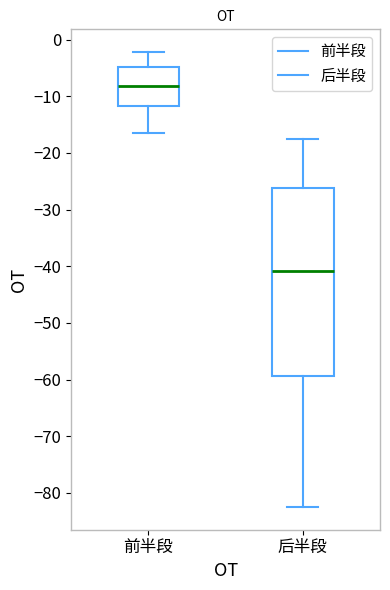

Reading left to right, transcribe this box plot: for each box, give where its median line is, the range the box spans, and where its two whiskers end, as read against the y-axis. The values are not printed on the chart, so give them approximately, as read against the axis.

前半段: median -8, box -12 to -5, whiskers -16 to -2
后半段: median -41, box -59 to -26, whiskers -82 to -17